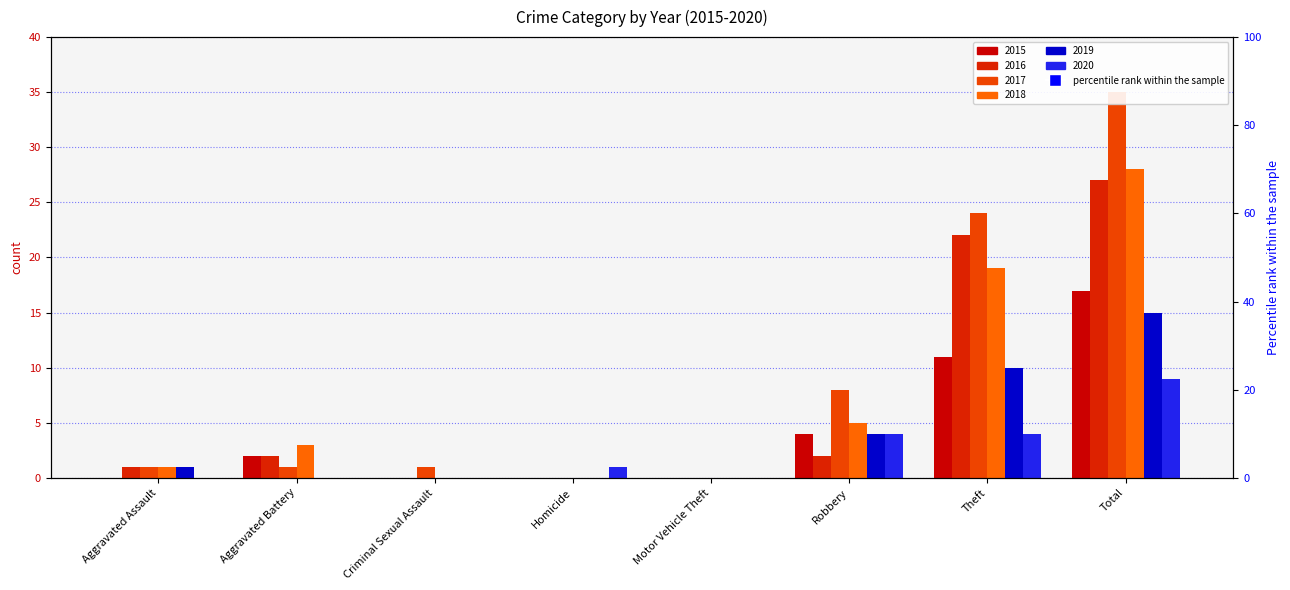

Between Criminal Sexual Assault and Aggravated Assault, which is larger?

Criminal Sexual Assault